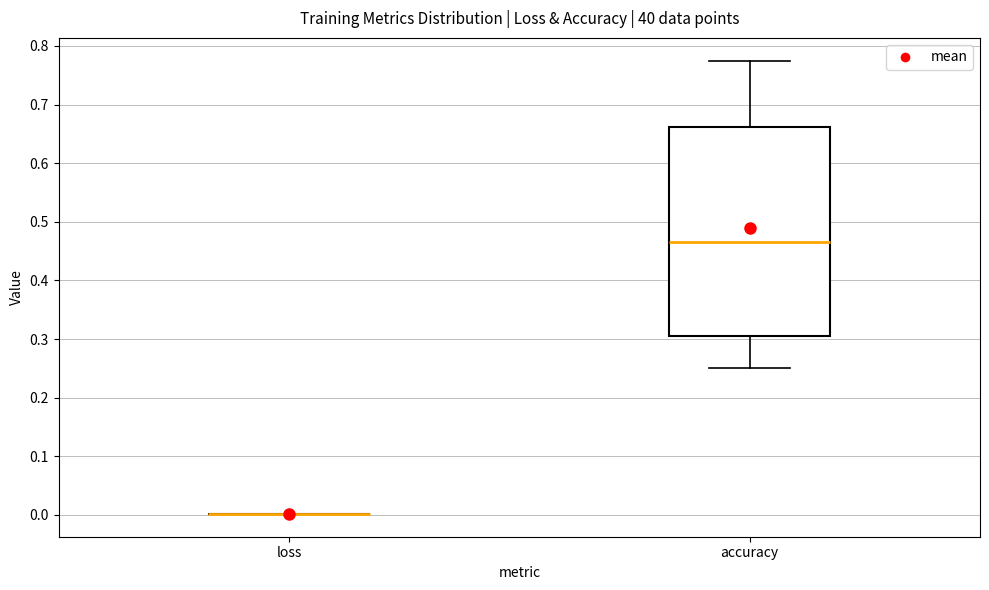

Where does the median line of the box for accuracy sit on the y-axis? The values are not printed on the chart, so give them approximately, as read against the axis.

0.47